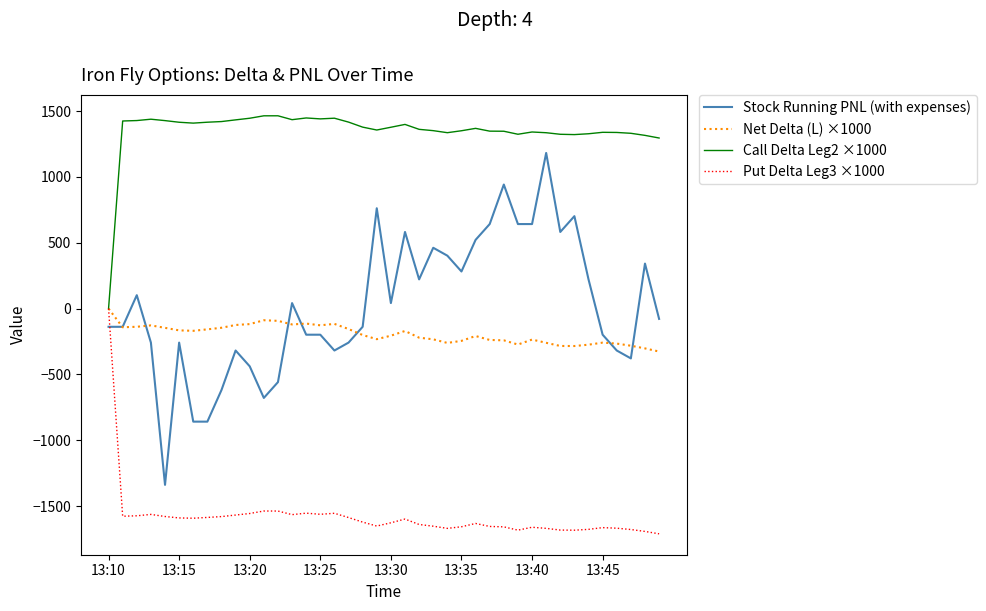

True or false: Call Delta Leg2 ×1000 and Stock Running PNL (with expenses) cross at least once.

False